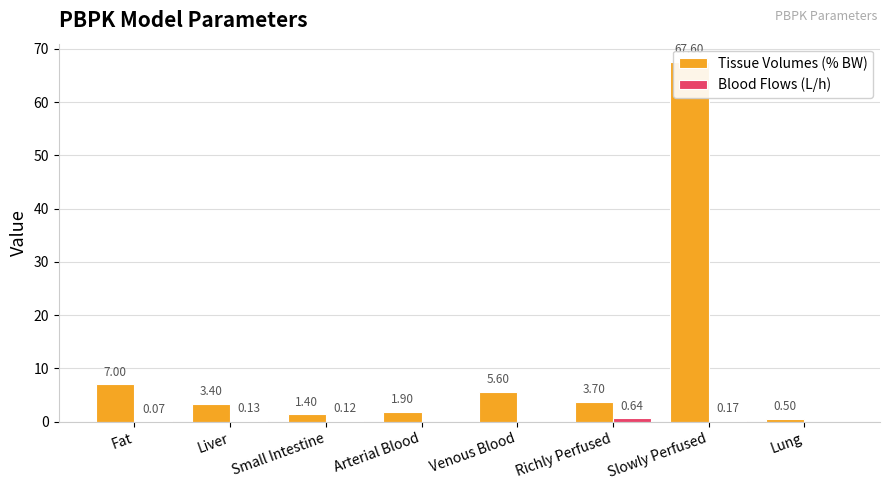

What is the label of the 2nd bar from the left?

Liver